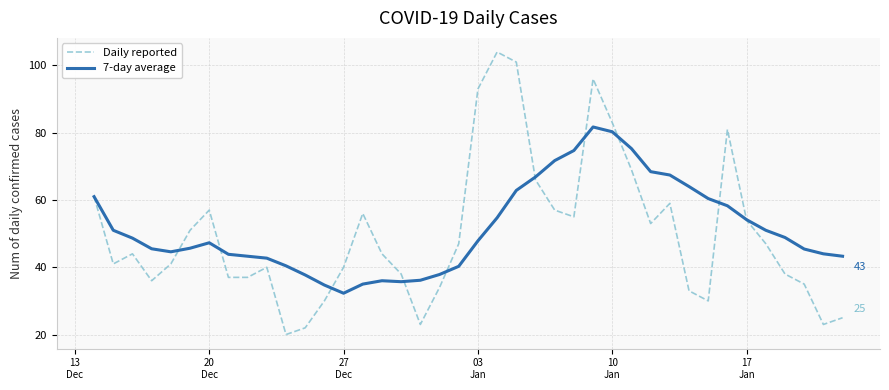

Which series has the largest range (max minus min)?

Daily reported